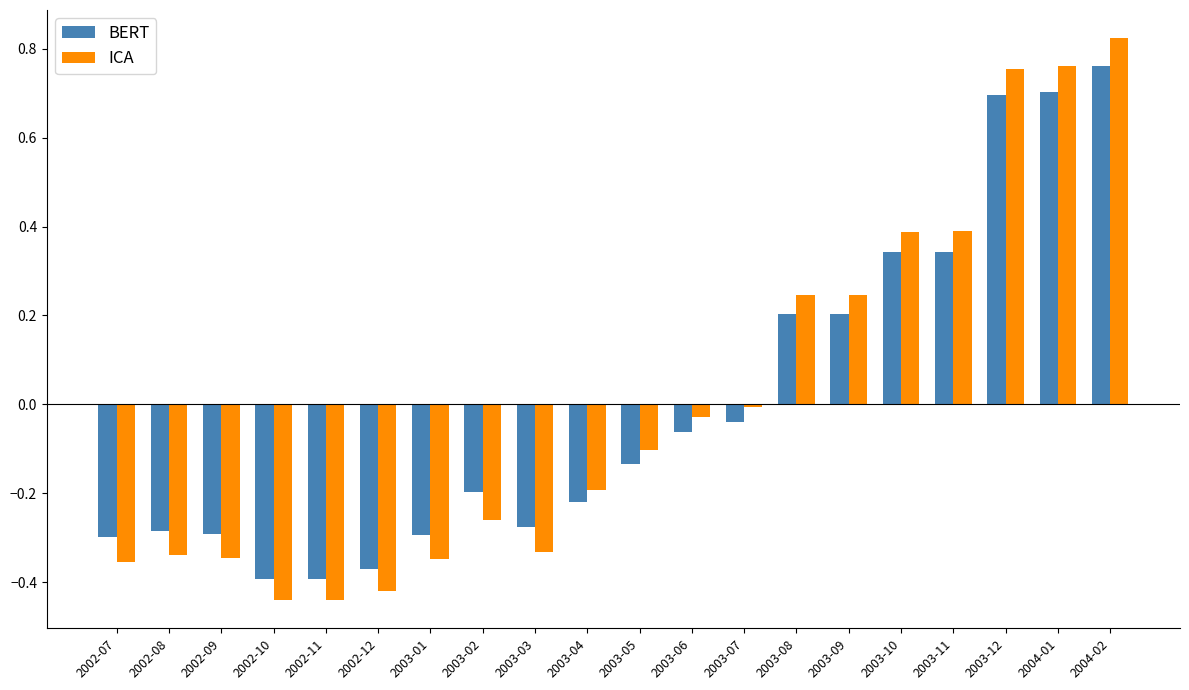

What are all the series names shown in the legend?

BERT, ICA